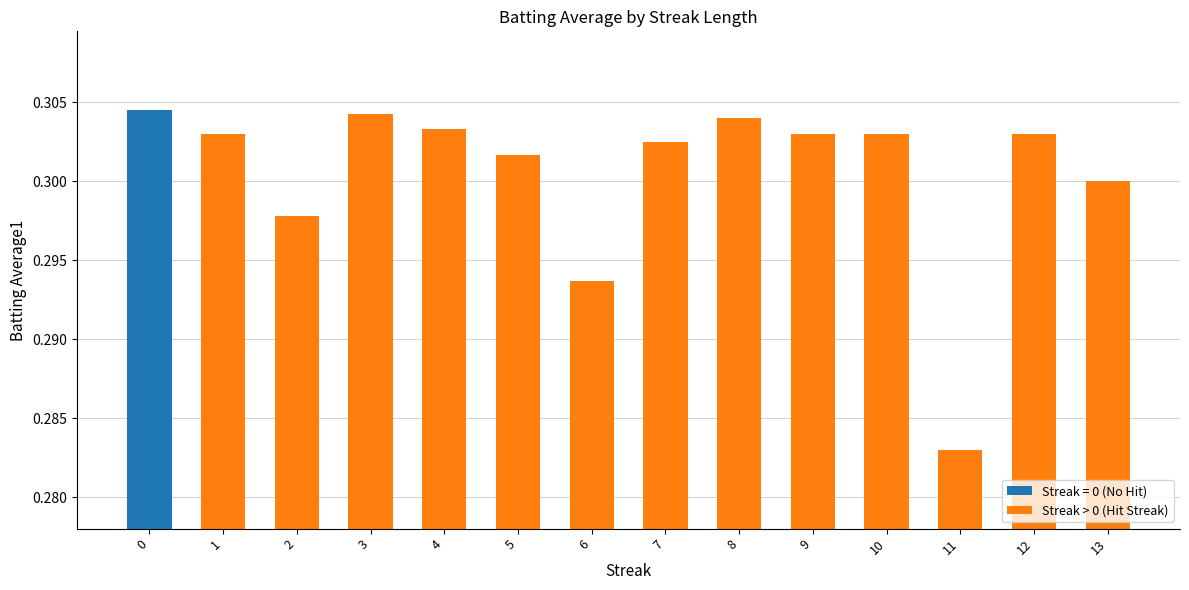

How many bars are there in total?

14